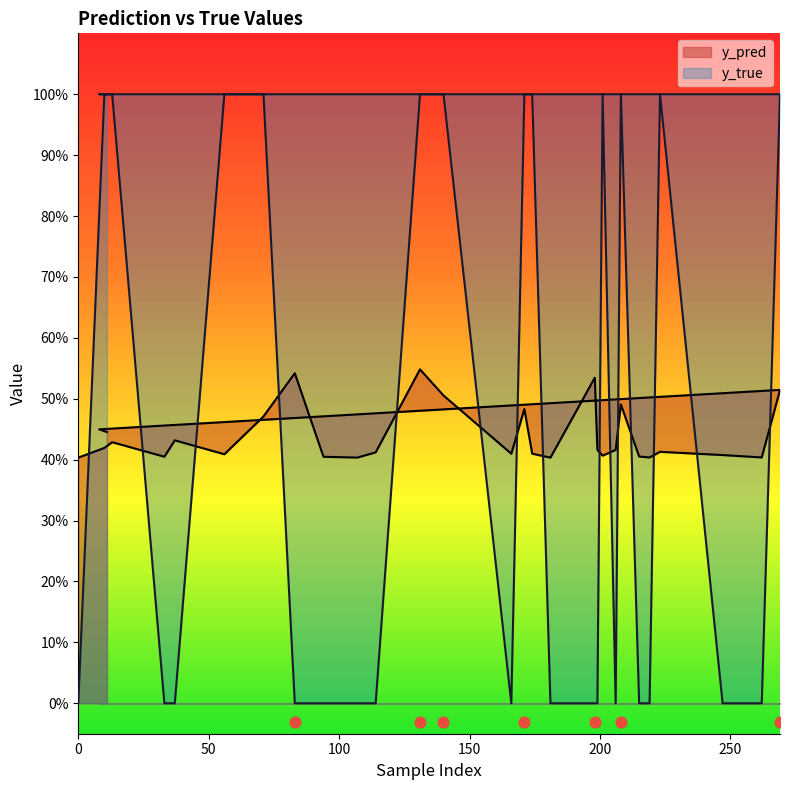

At how many categories does at least one series exceed 0?

30